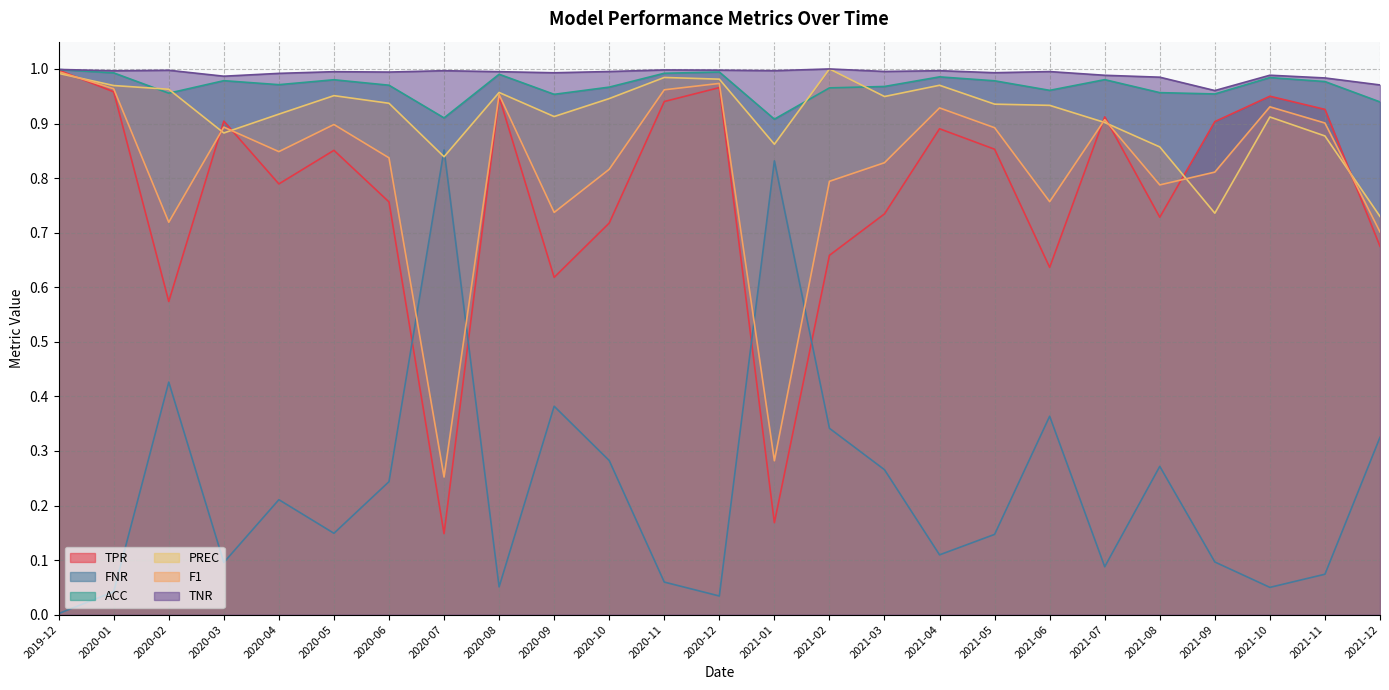

True or false: ACC and TNR cross at least once.

False